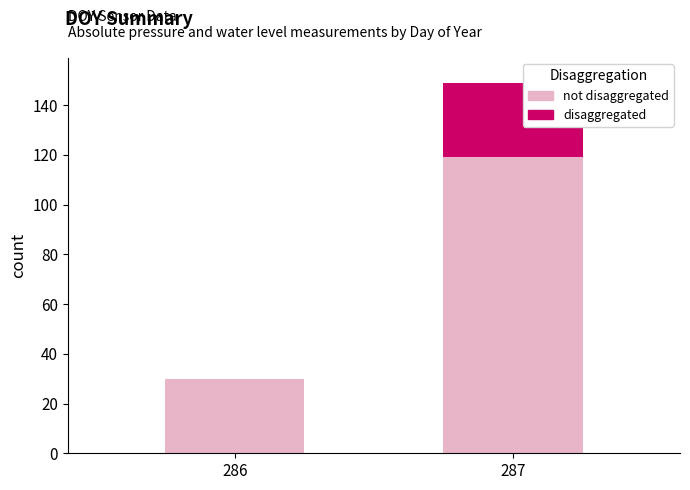

What is the total value across all series at 286?

30